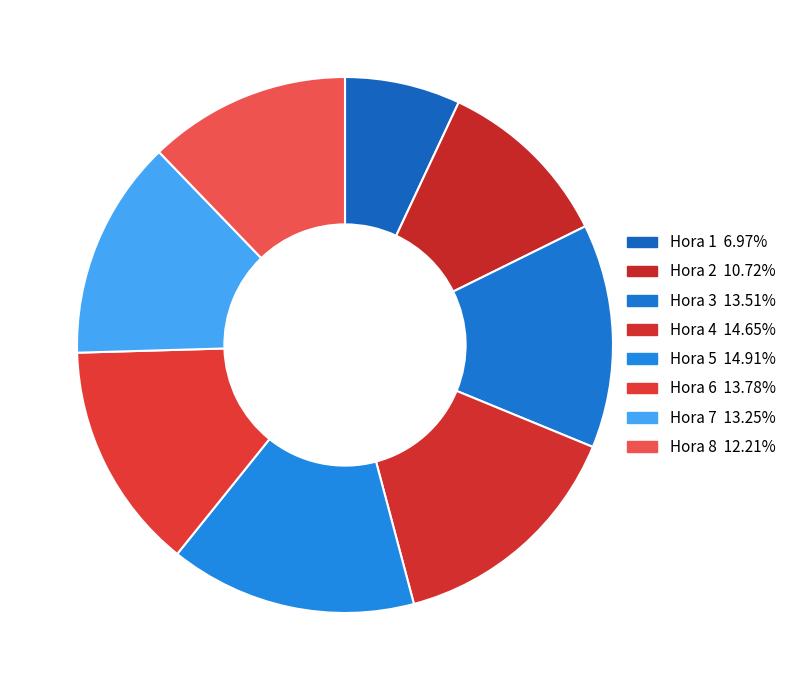

Is there a majority slice in this chart?

No